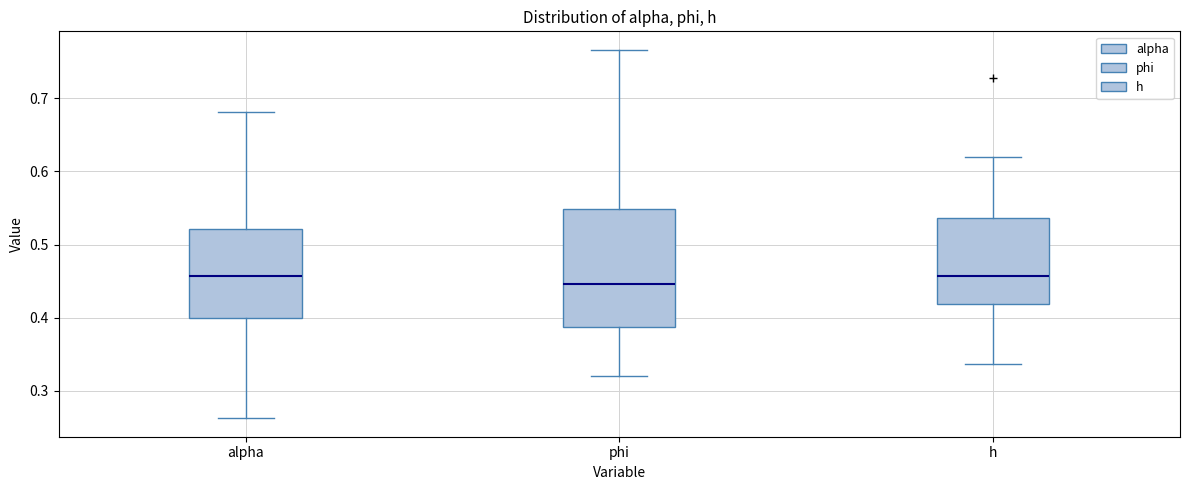

Reading left to right, transcribe this box plot: for each box, give where its median line is, the range the box spans, and where its two whiskers end, as read against the y-axis. The values are not printed on the chart, so give them approximately, as read against the axis.

alpha: median 0.46, box 0.40 to 0.52, whiskers 0.26 to 0.68
phi: median 0.45, box 0.39 to 0.55, whiskers 0.32 to 0.77
h: median 0.46, box 0.42 to 0.54, whiskers 0.34 to 0.62